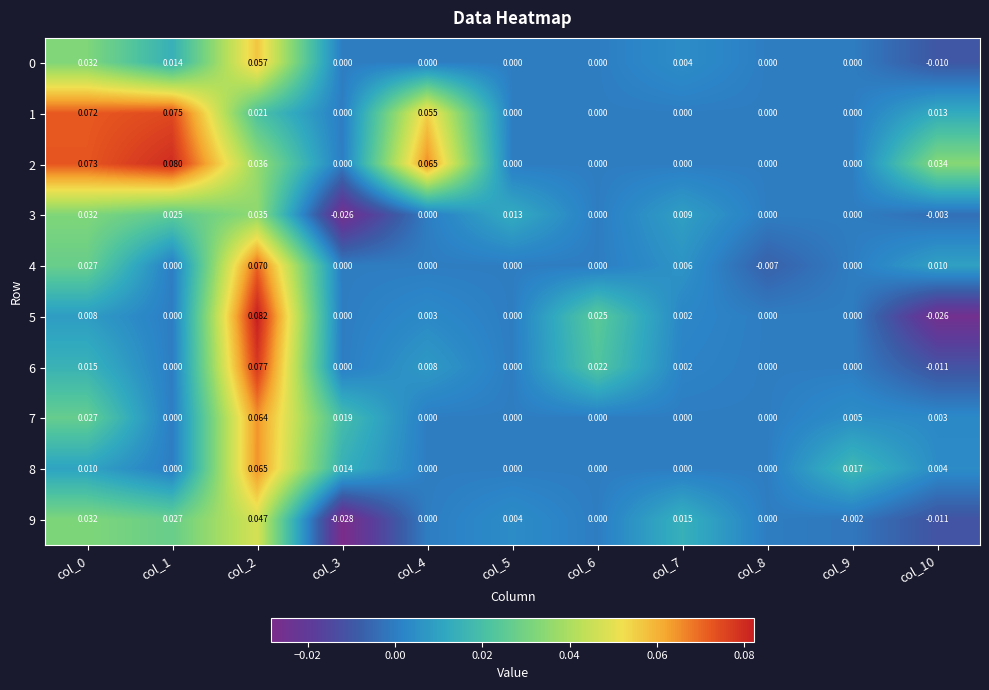

At which category is the sum across all series the highest?

col_2